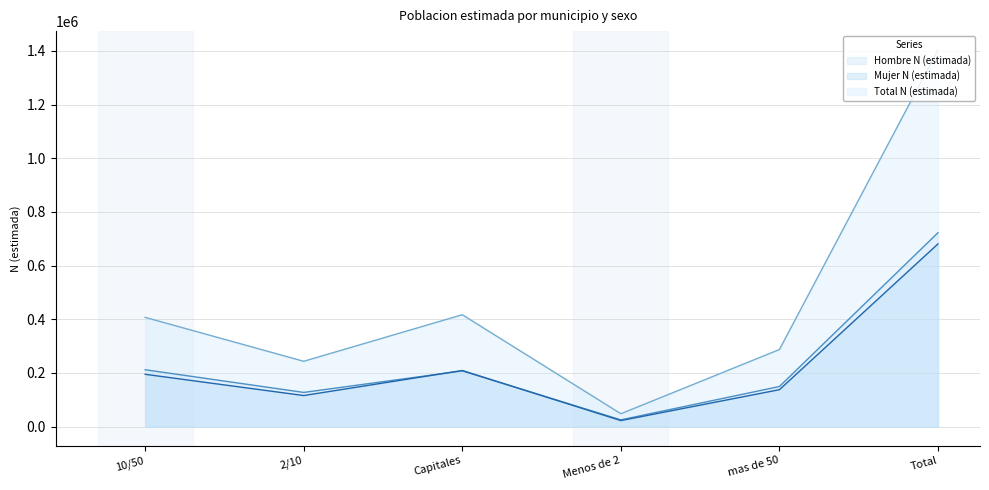

True or false: Hombre N (estimada) has a value of 353769 at Capitales.

False